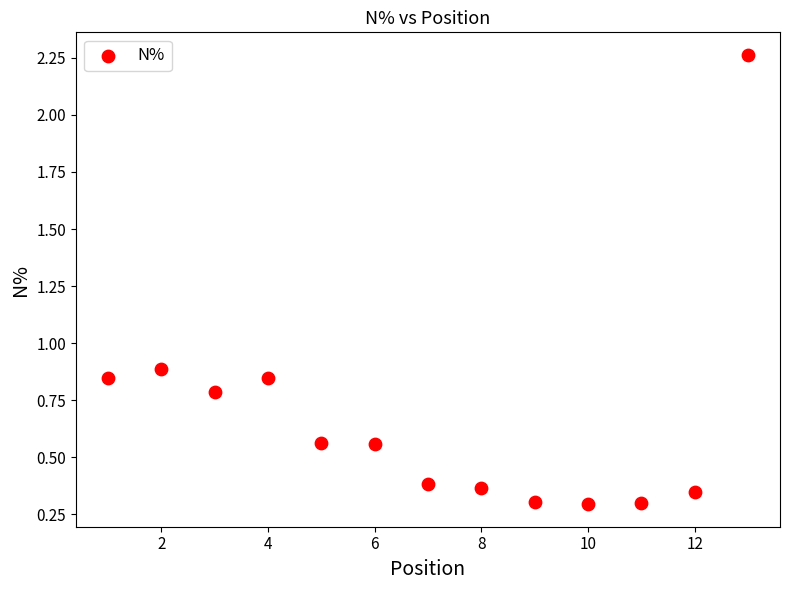

What Y value in the scatter plot is closest to 1?

0.9